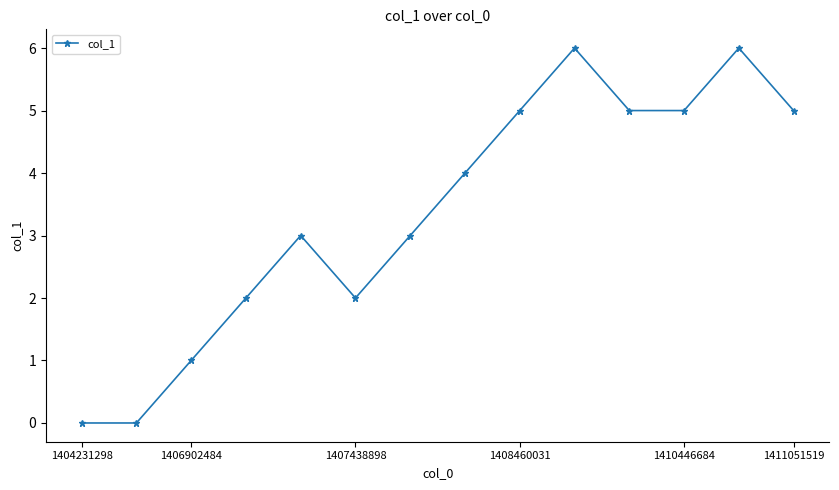

Reading left to right, list all the values displayed in this chart.

0	0	1	2	3	2	3	4	5	6	5	5	6	5